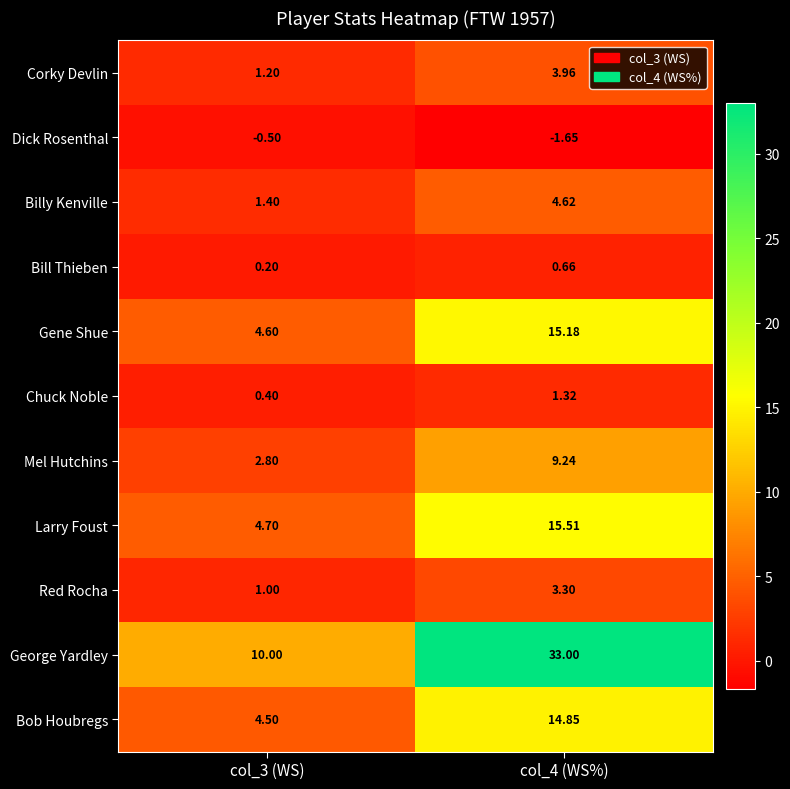

What is the difference between the highest and lowest values at col_3 (WS)?

10.5